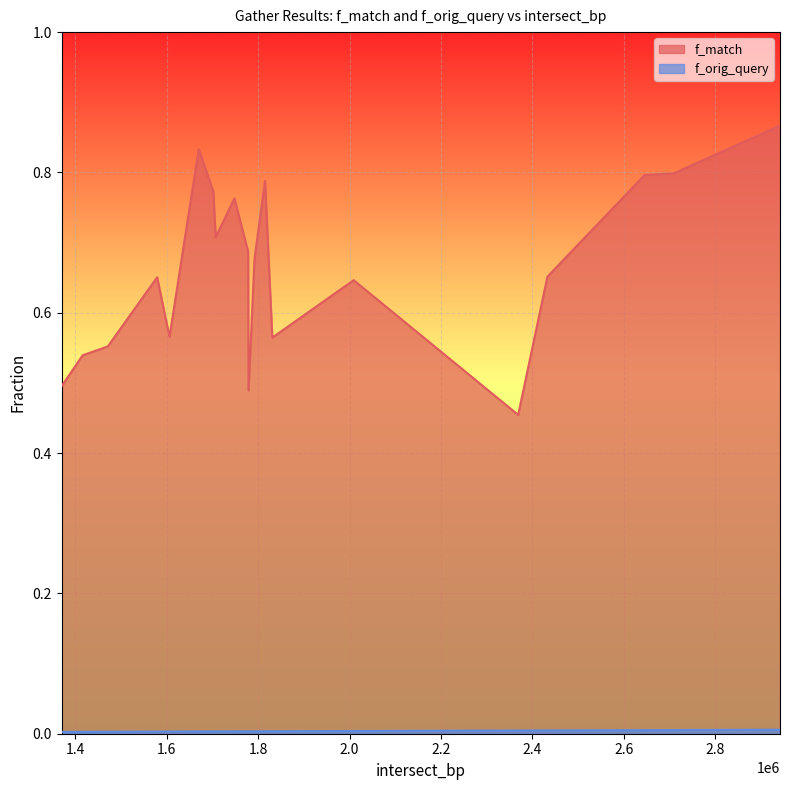

True or false: f_match and f_orig_query intersect in this chart.

False